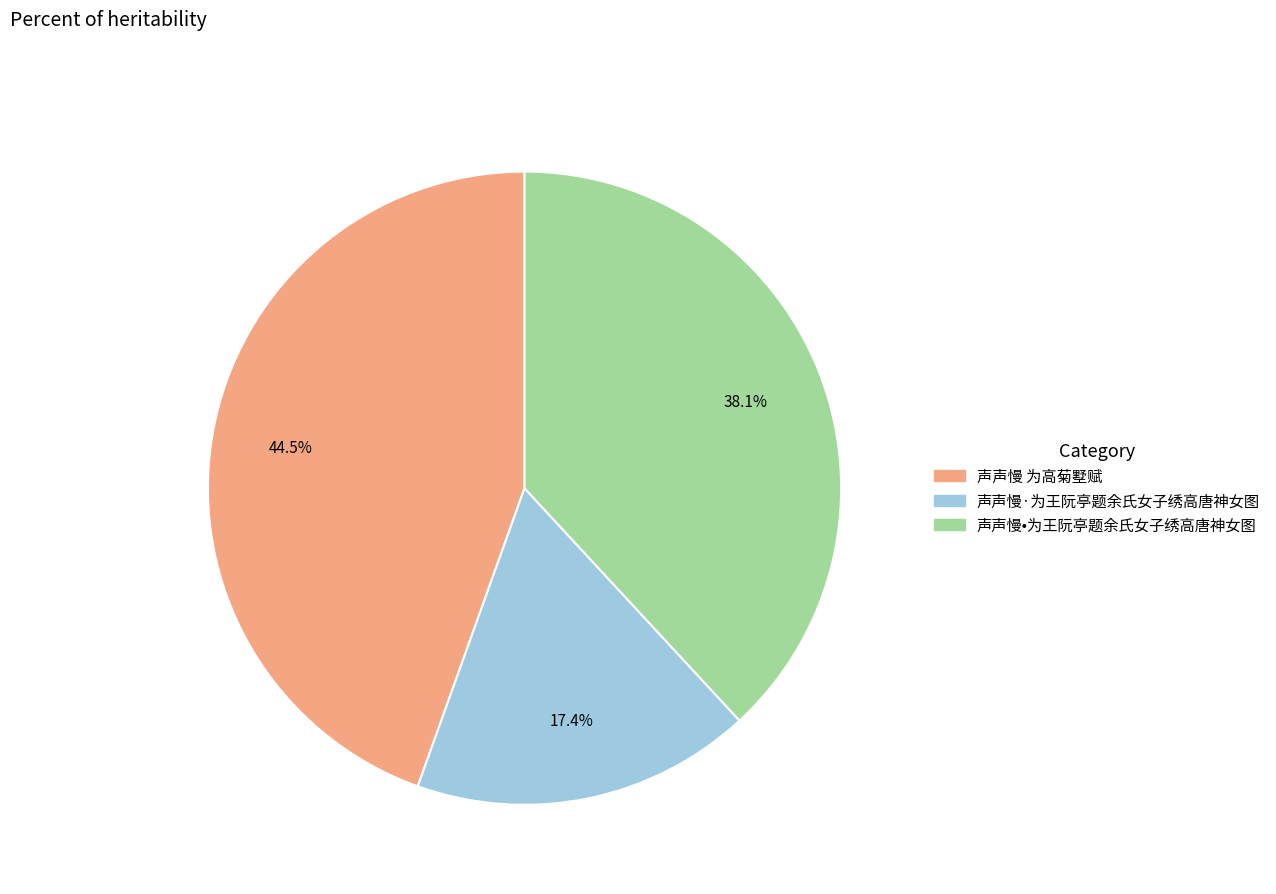

How many slices are in this pie chart?

3